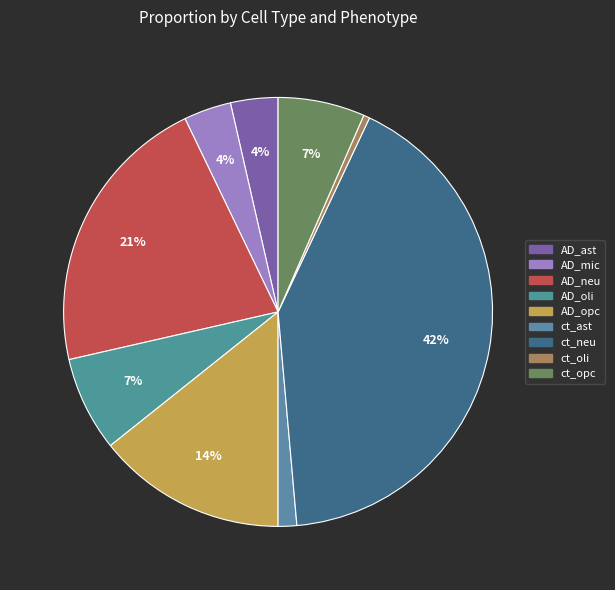

How many segments does this pie chart have?

9